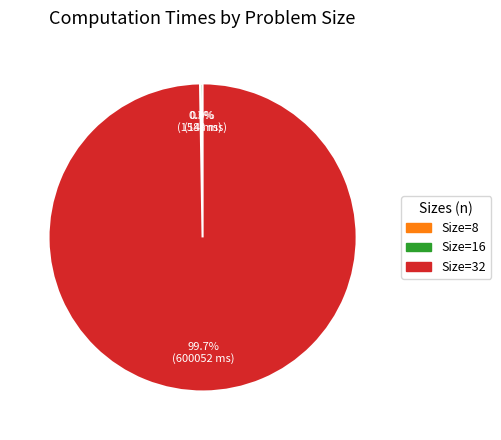

To the nearest percent, what is the difference between the largest and smallest slice percentages?

100%